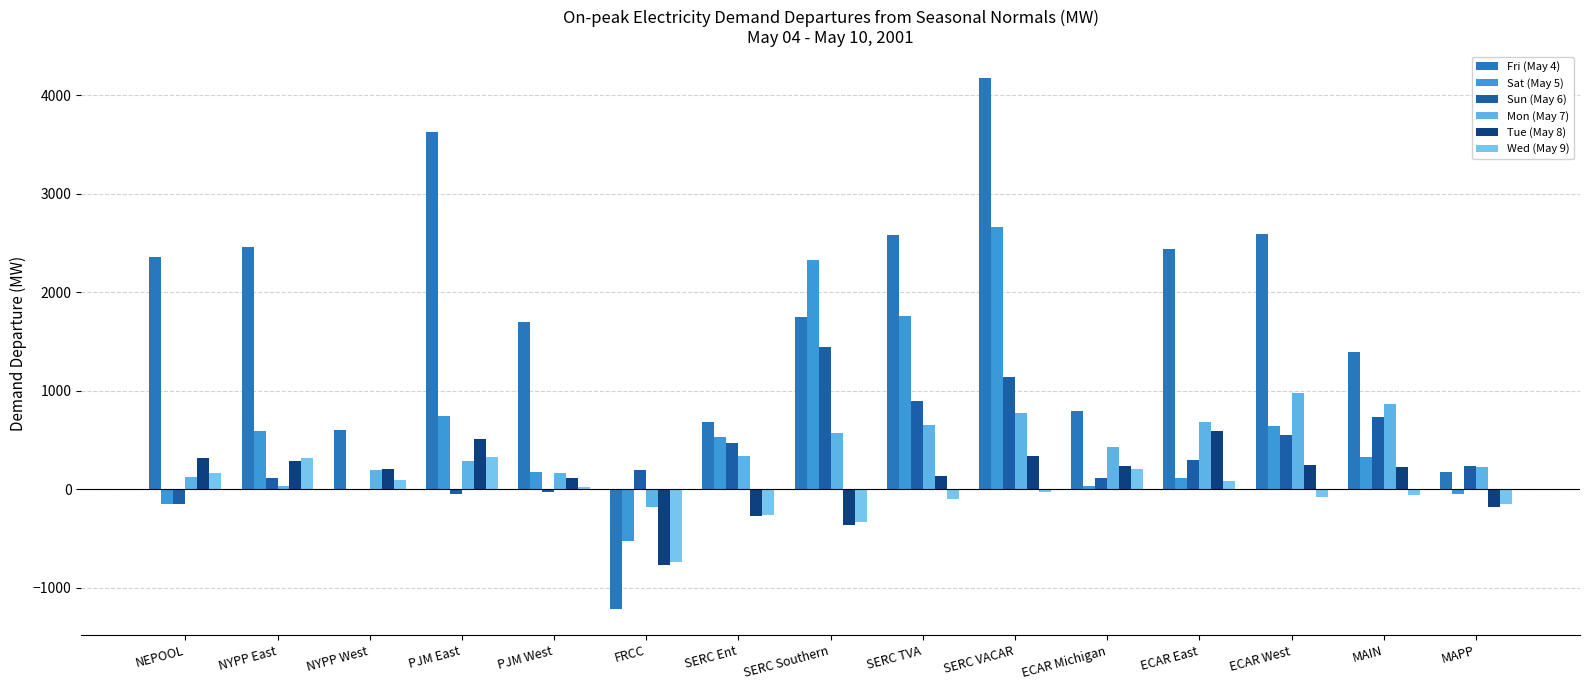

Are the bars grouped side by side (vs. stacked)?

Yes